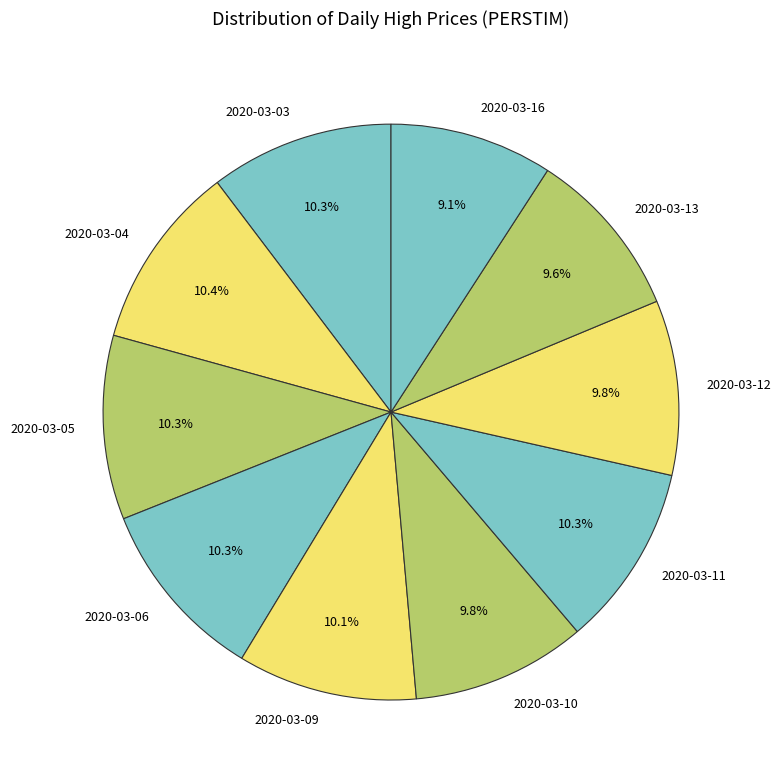

Does 2020-03-09 account for over 50% of the chart?

No